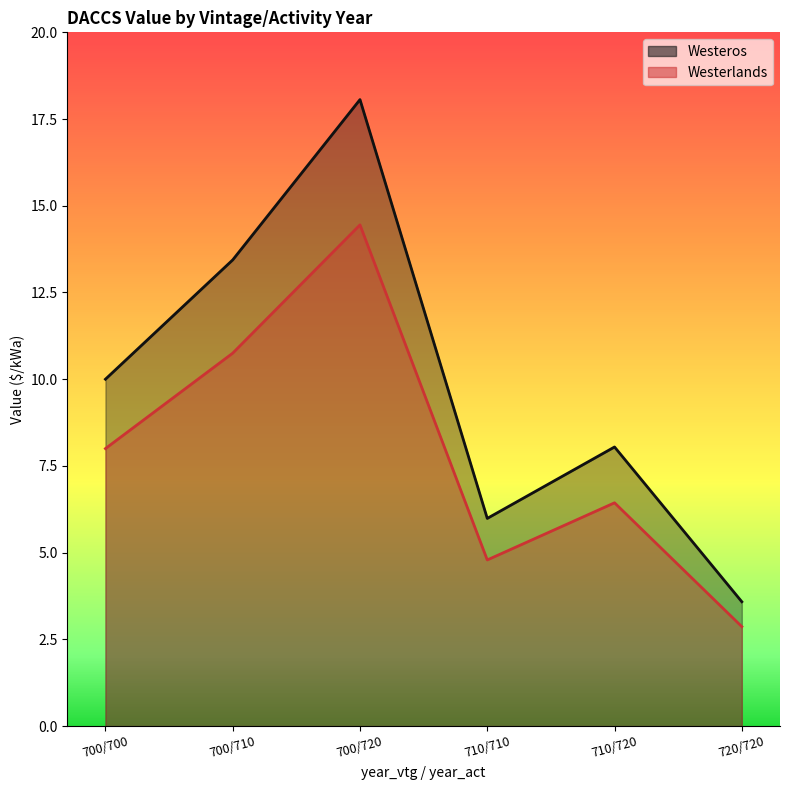

What is the label of the 6th point from the left?

720/720